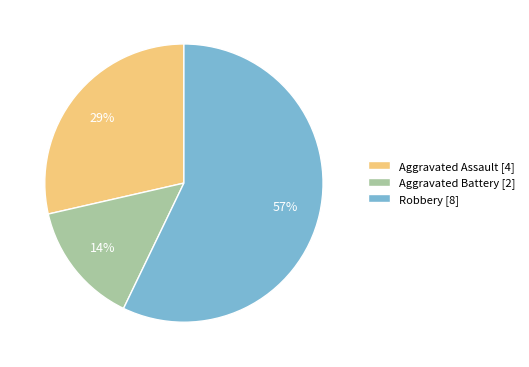

To the nearest percent, what portion does Aggravated Assault represent?

29%